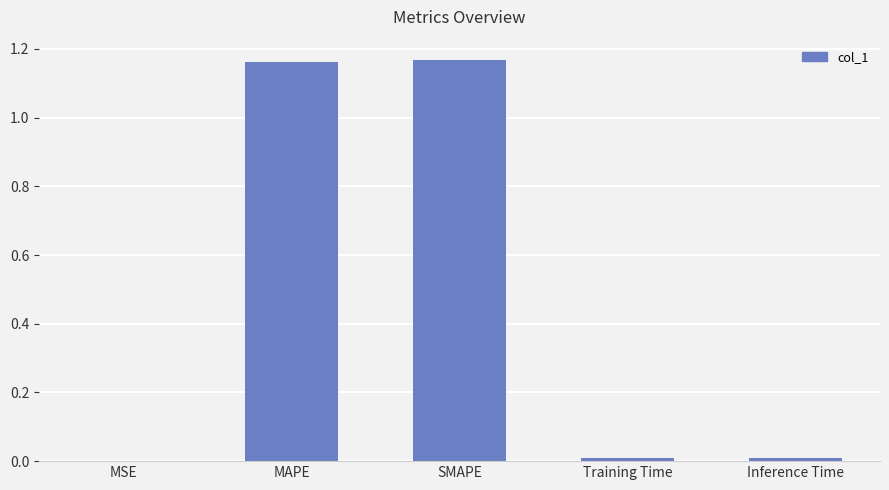

Between MSE and MAPE, which is larger?

MAPE